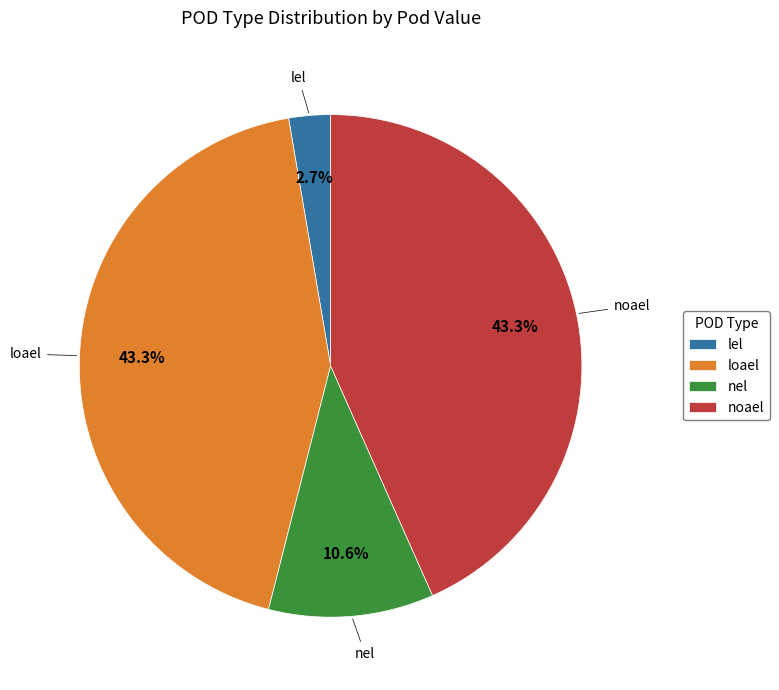

What percentage is NOT represented by loael?

56.7%